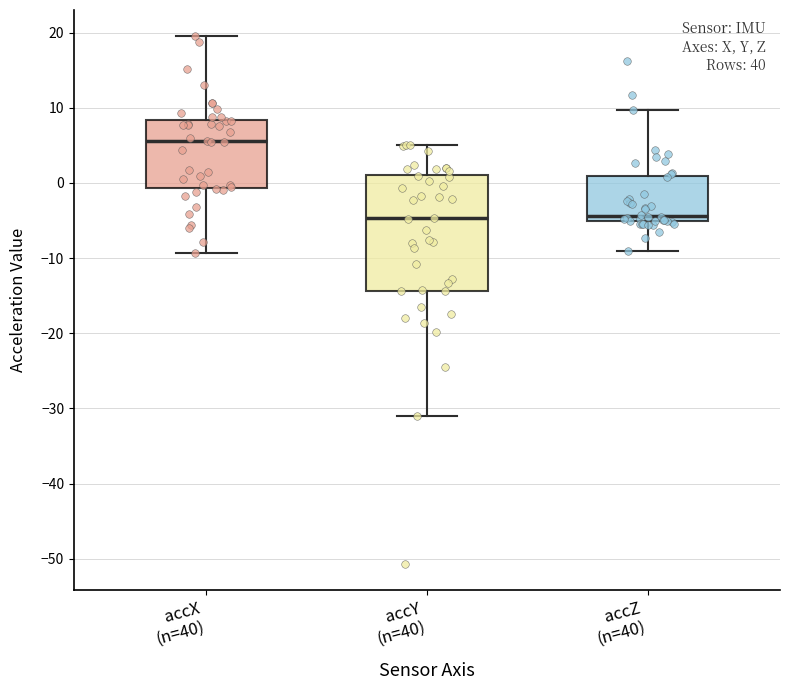

Reading left to right, read every box against the y-axis: the position of its median line, the range the box covers, and the ends of its whiskers. The values are not printed on the chart, so give them approximately, as read against the axis.

accX (n=40): median 6, box -1 to 8, whiskers -9 to 19
accY (n=40): median -5, box -14 to 1, whiskers -31 to 5
accZ (n=40): median -4, box -5 to 1, whiskers -9 to 10